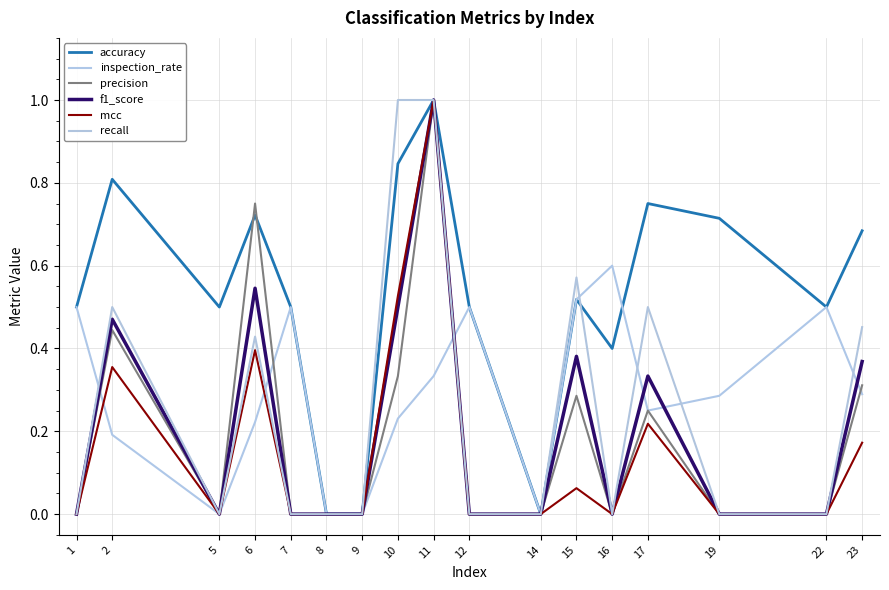

What is the average value of the accuracy series?

0.5